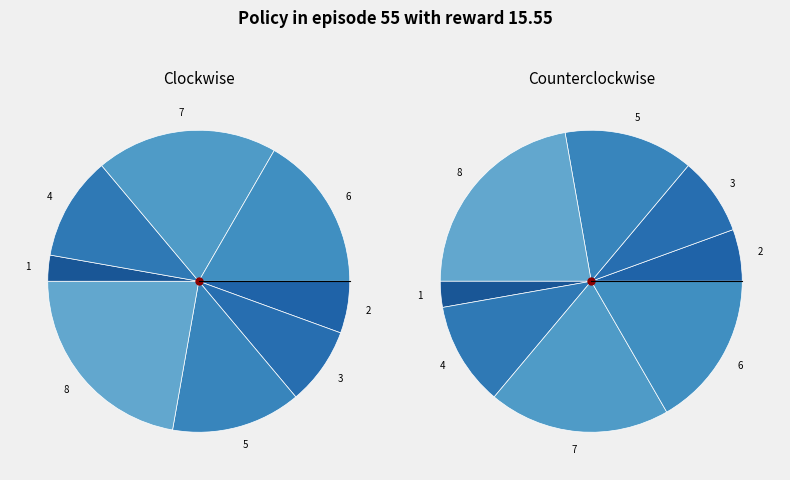

Which category has the smallest portion of the pie?

1